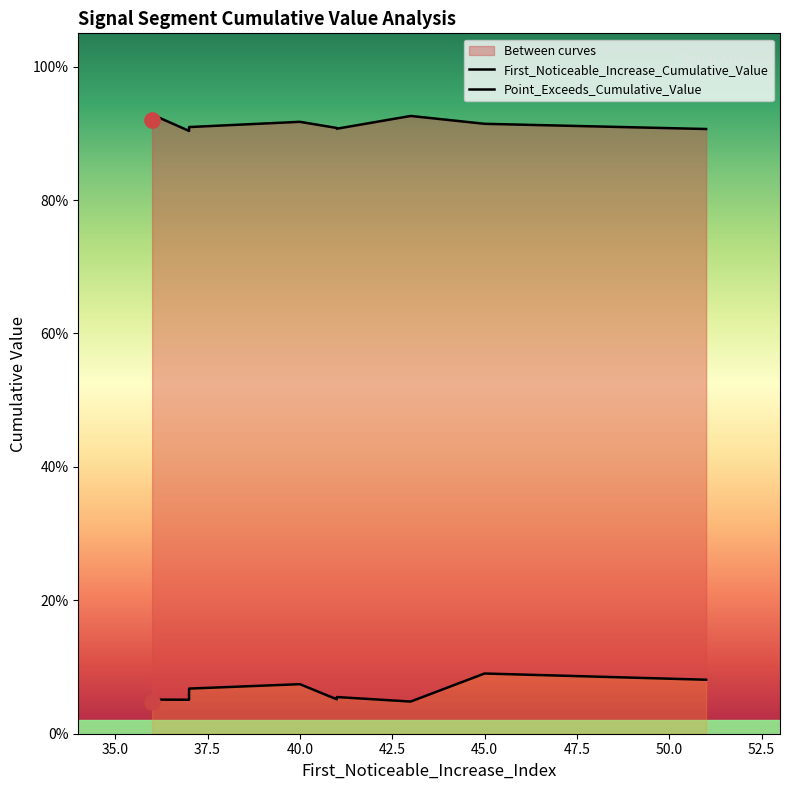

Which series contains the highest Y value?

Point_Exceeds_Cumulative_Value